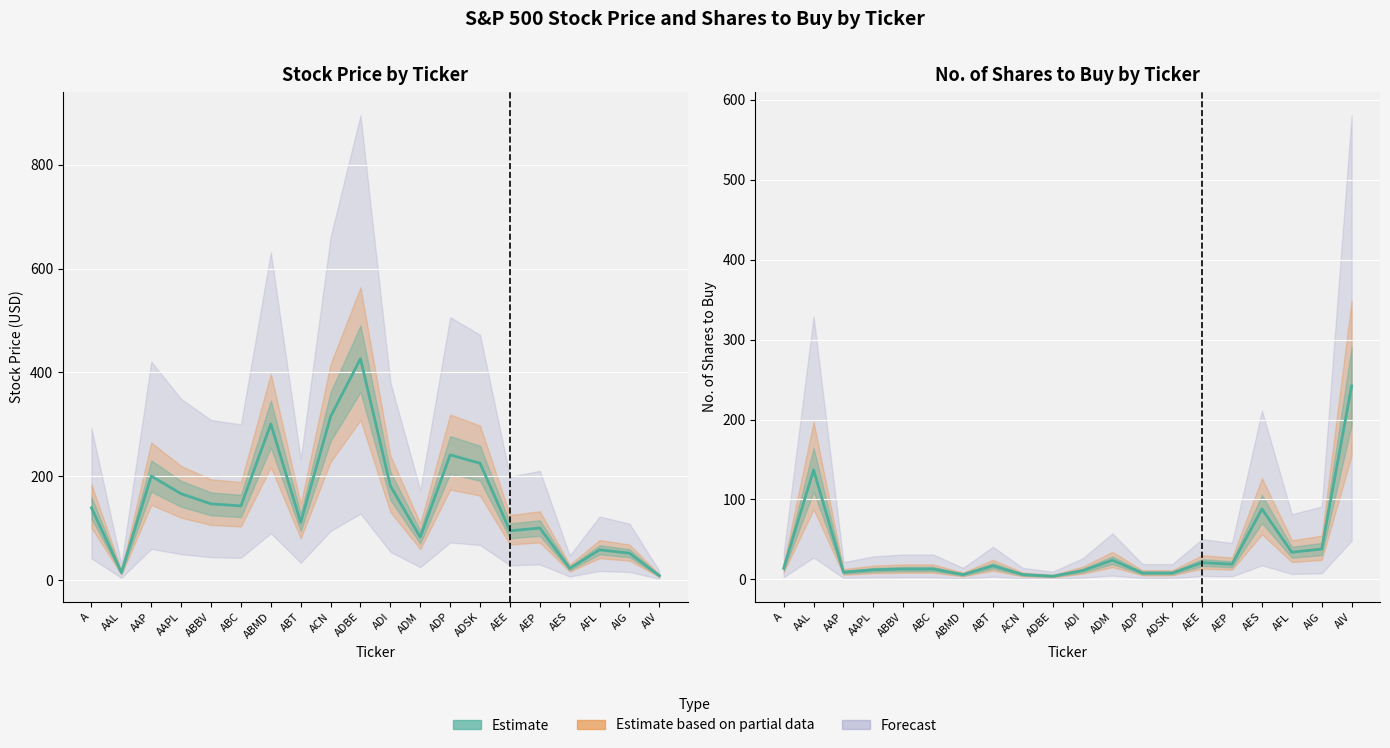

How many times do Shares to Buy (estimate) and Stock Price (estimate) cross each other?

5